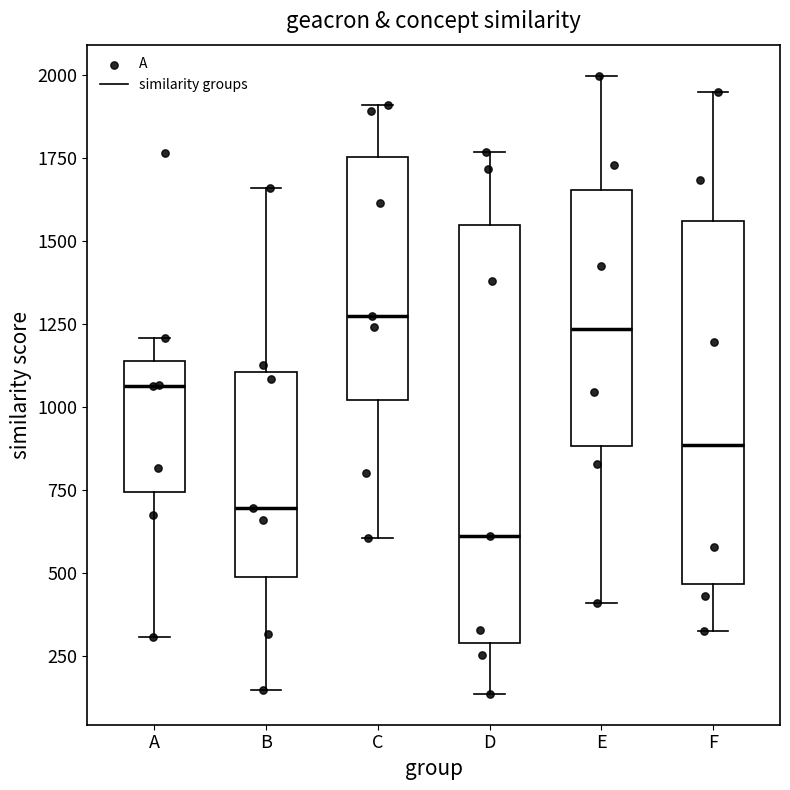

Which box's median line is the lowest?

D